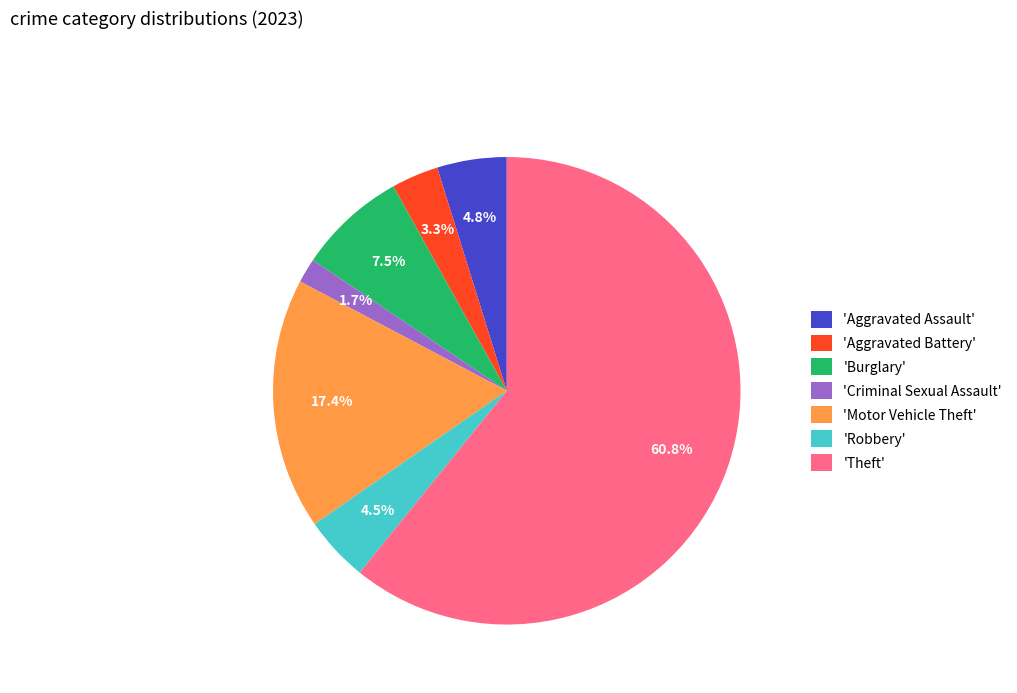

What is the majority slice?

'Theft'